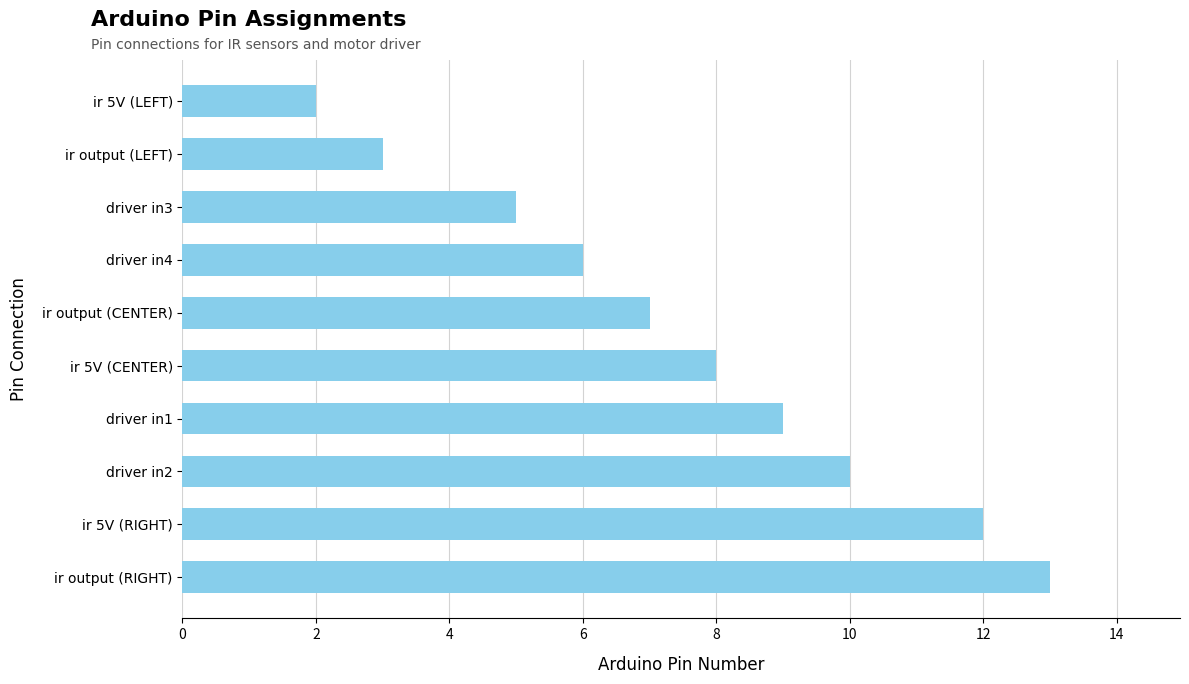

Reading bottom to top, transcribe all the data shown in this chart.

13	12	10	9	8	7	6	5	3	2